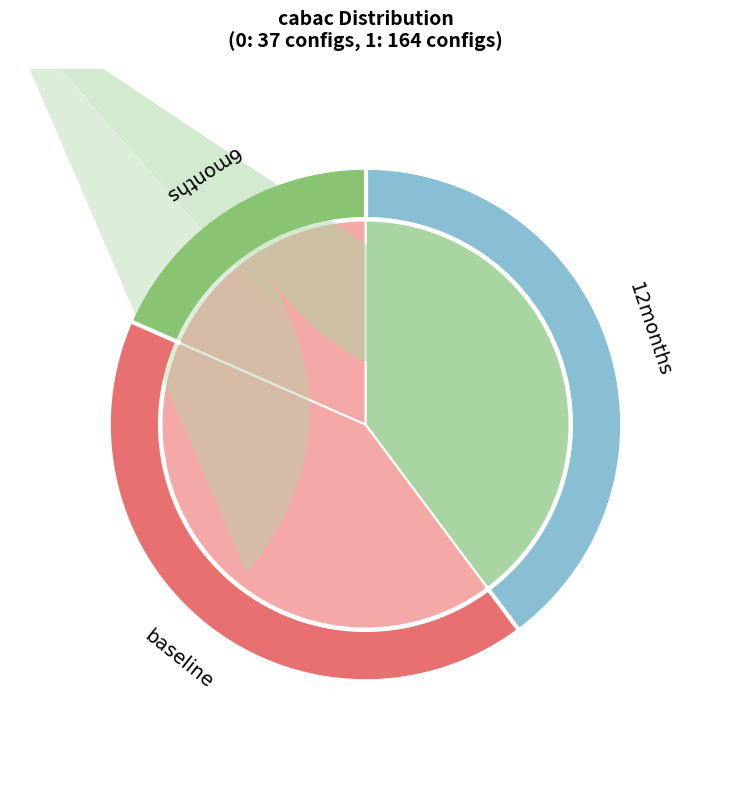

Approximately how many times larger is the value at cabac_1 compared to cabac_0?

4.4